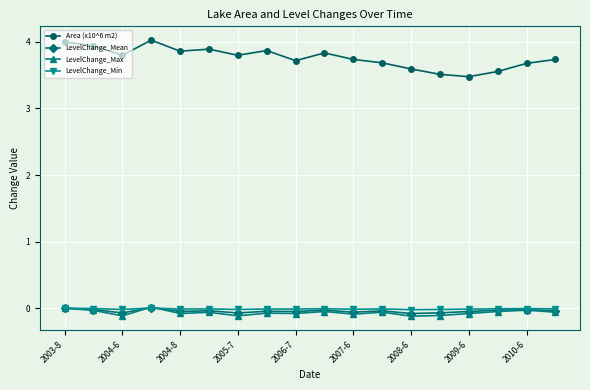

Is this an area chart (filled region under the line)?

No